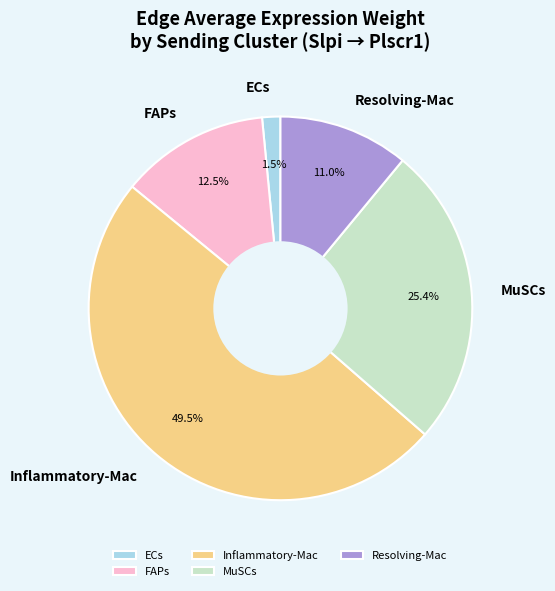

True or false: MuSCs accounts for 1% of the total.

False